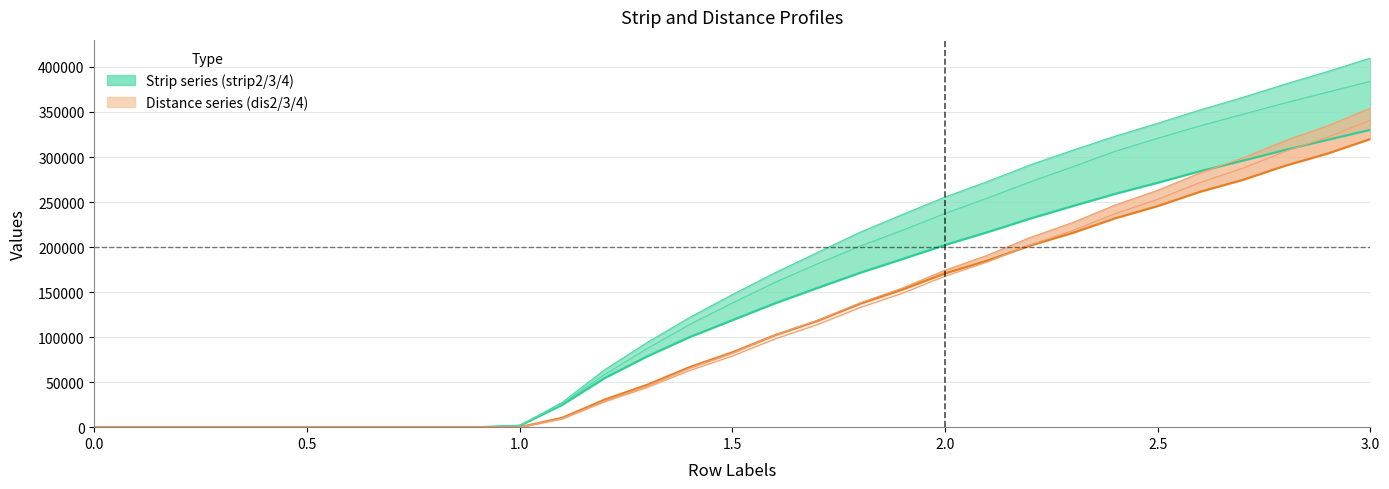

What is the difference between the second highest and second lowest values in the strip2_line series?

319160.4